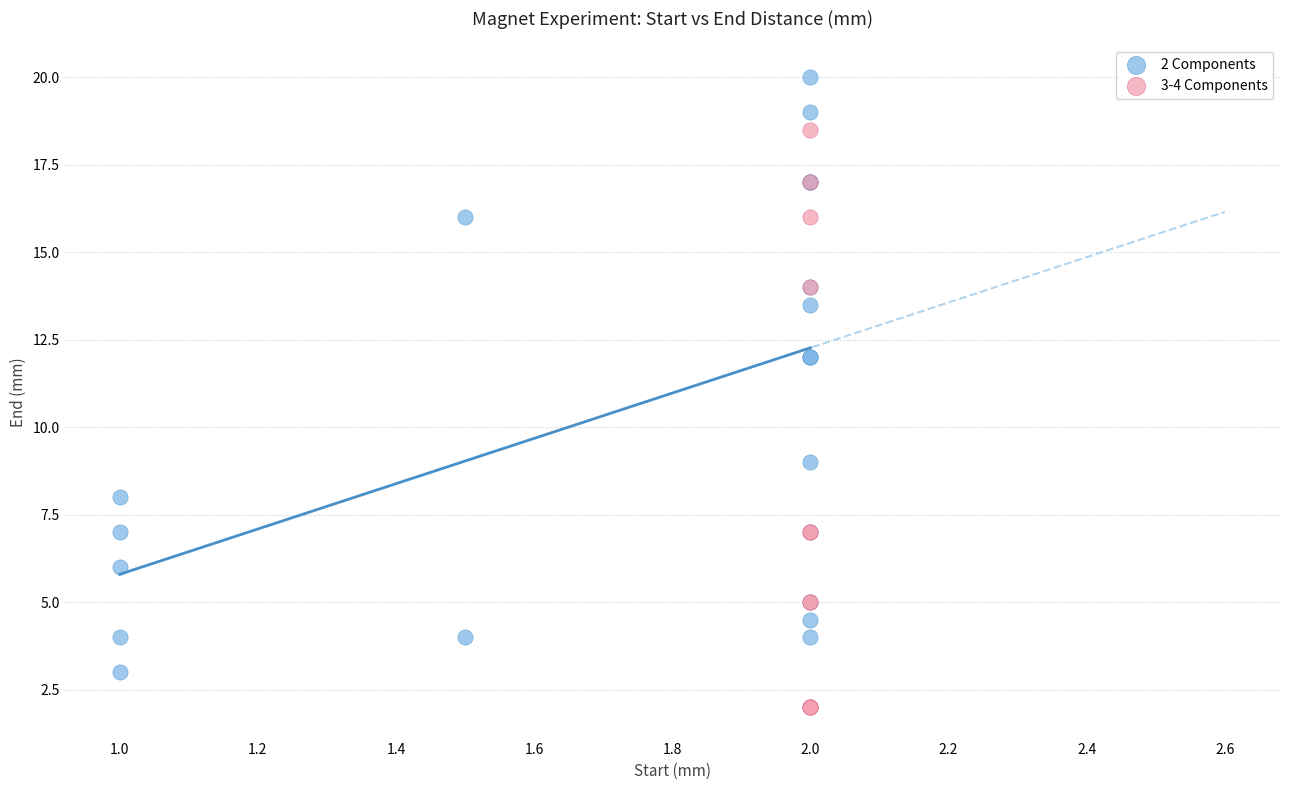

Which series reaches the maximum Y coordinate?

2 Components